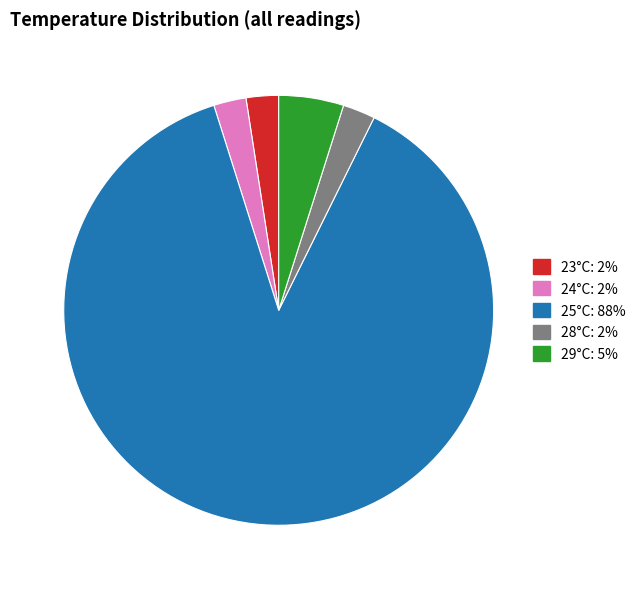

Is there a majority slice in this chart?

Yes